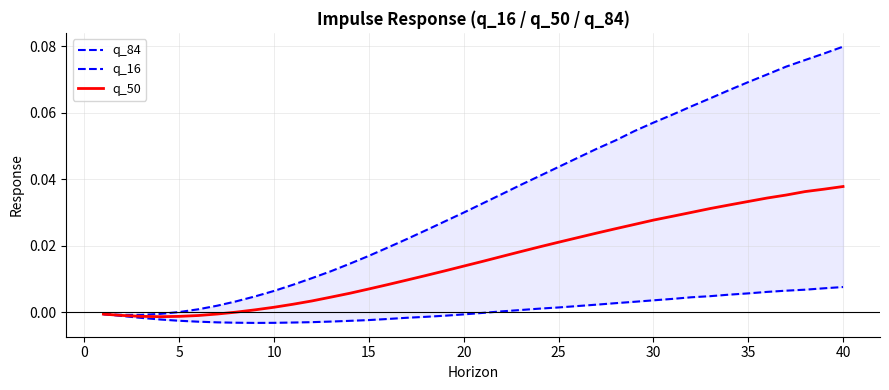

Which has a higher value, 5 or 40?

40